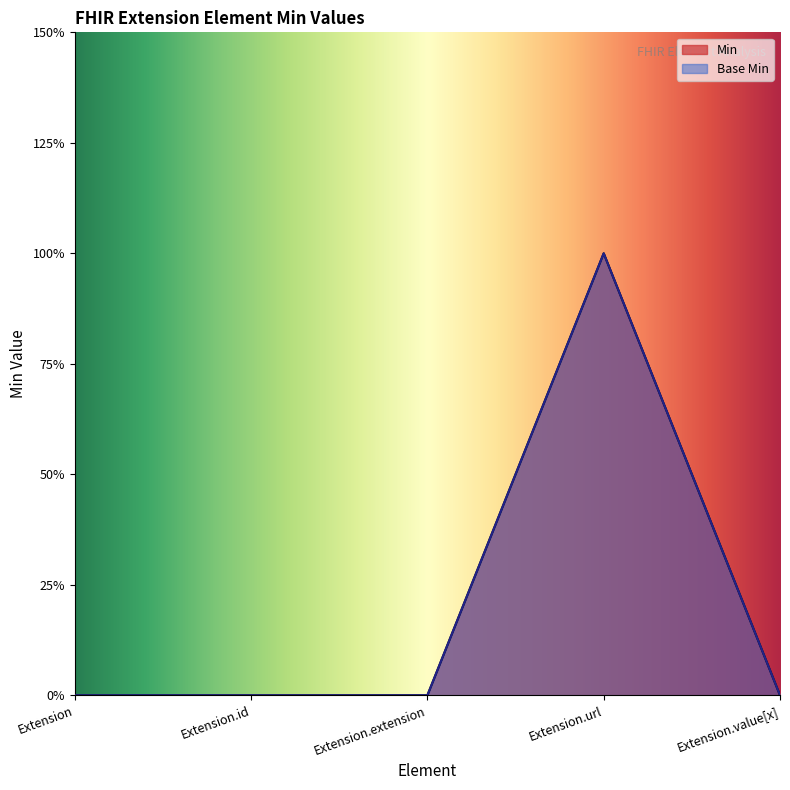

Which series has the largest total across all categories?

Min